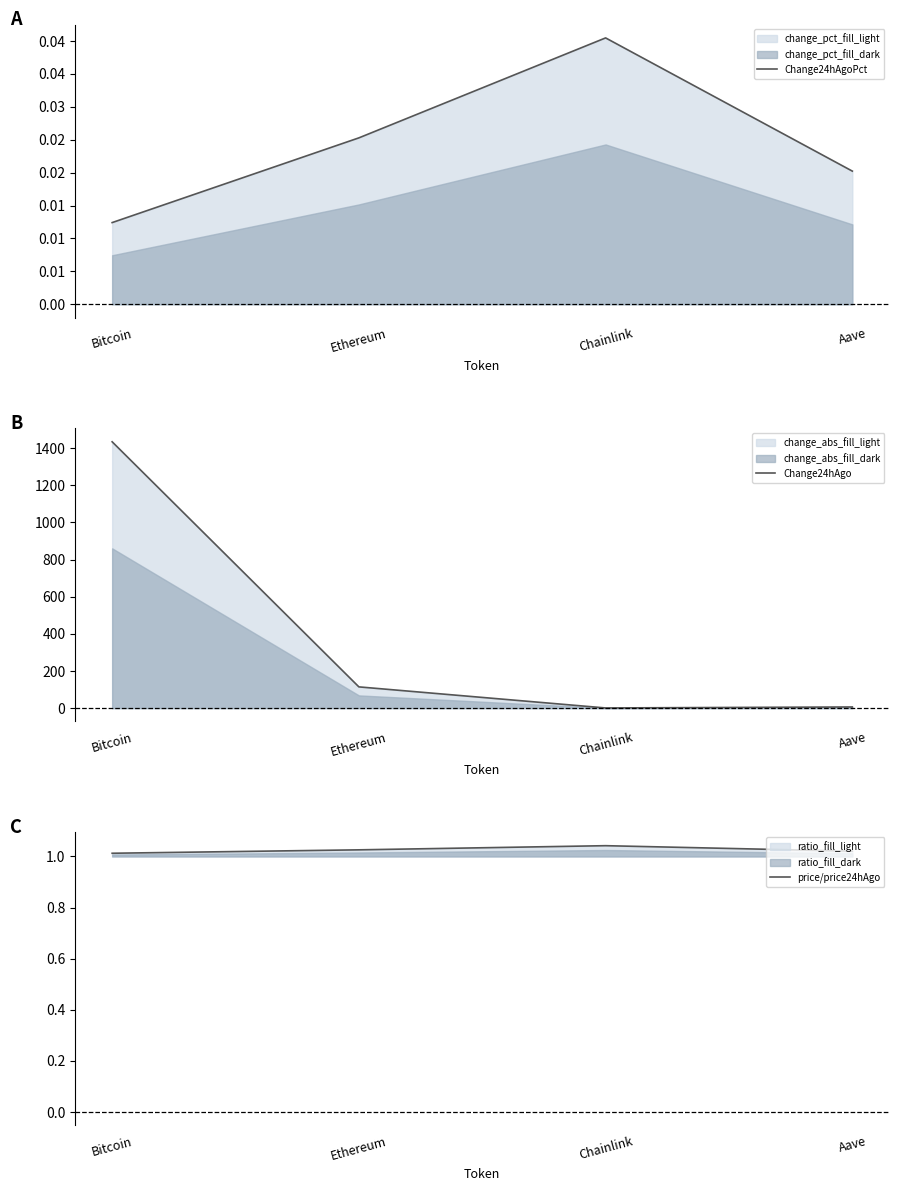

Between Bitcoin and Chainlink, which series saw the biggest shift?

Change24hAgo